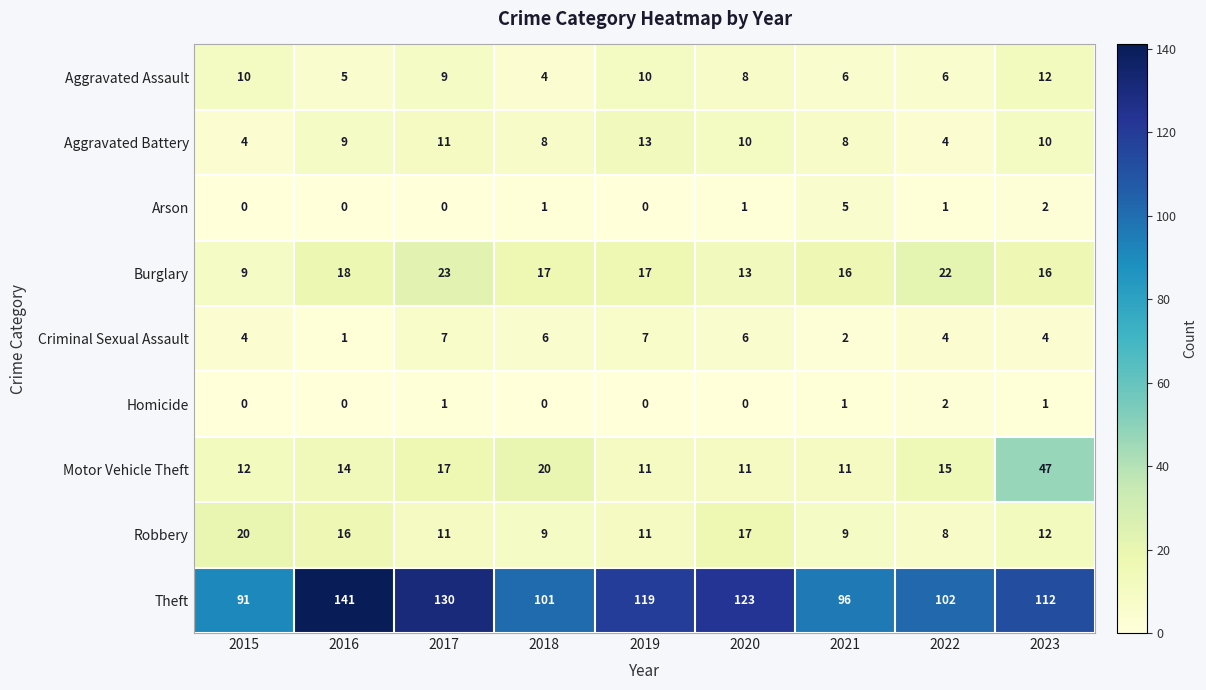

What is the sum of all Theft values?

1015